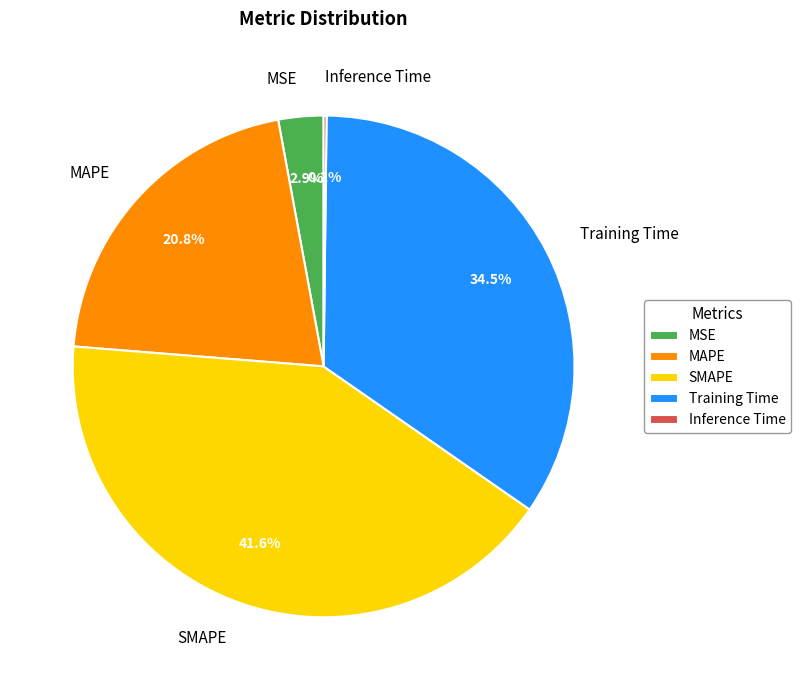

Is there any slice that represents more than half of the pie?

No